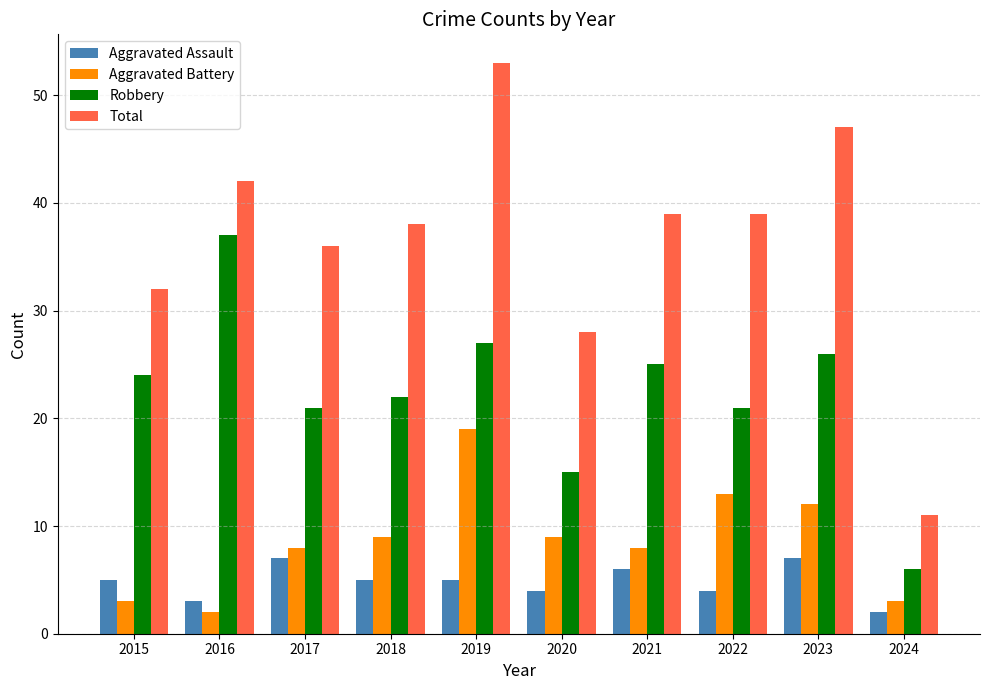

What is the value of the Aggravated Battery bar at the 7th from the left?

8